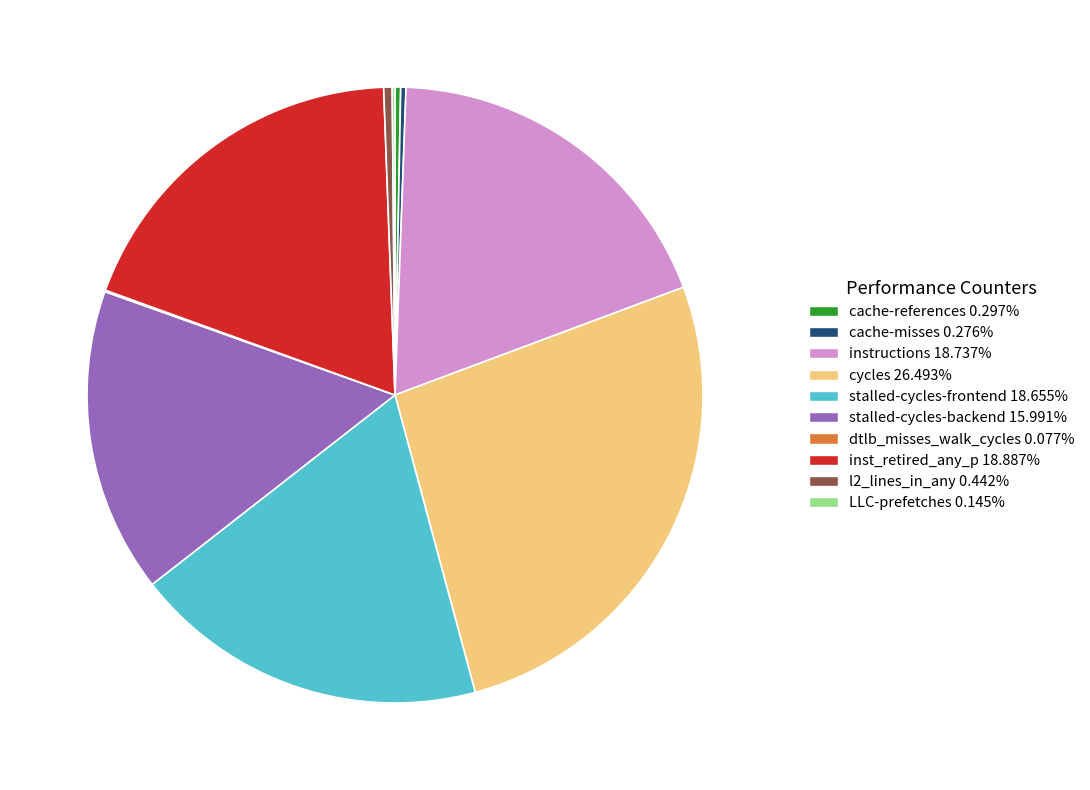

Combined, do cache-references and stalled-cycles-backend account for over 50%?

No